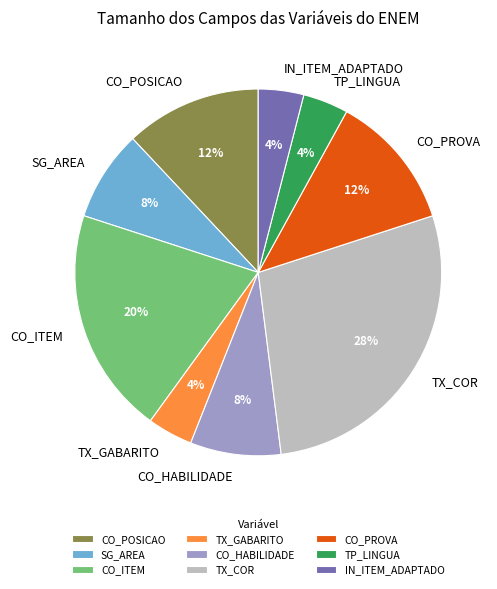

How many slices are in this pie chart?

9